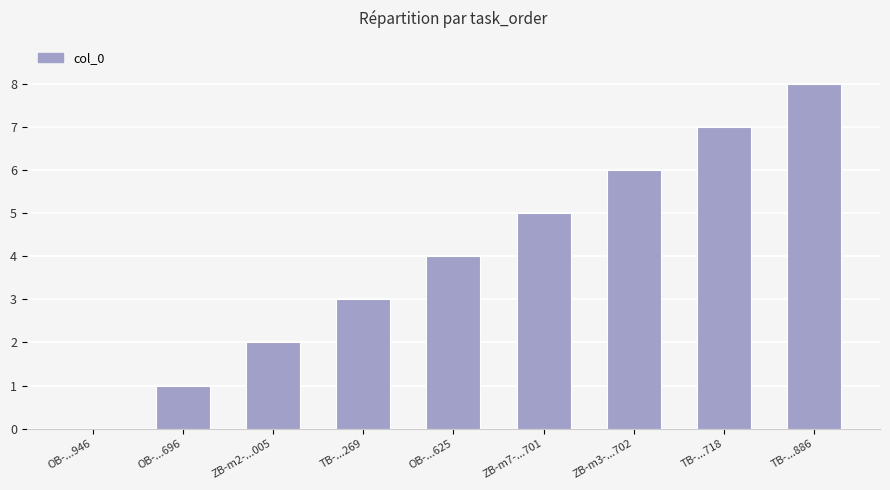

Which has a higher value, TB-...886 or OB-...946?

TB-...886